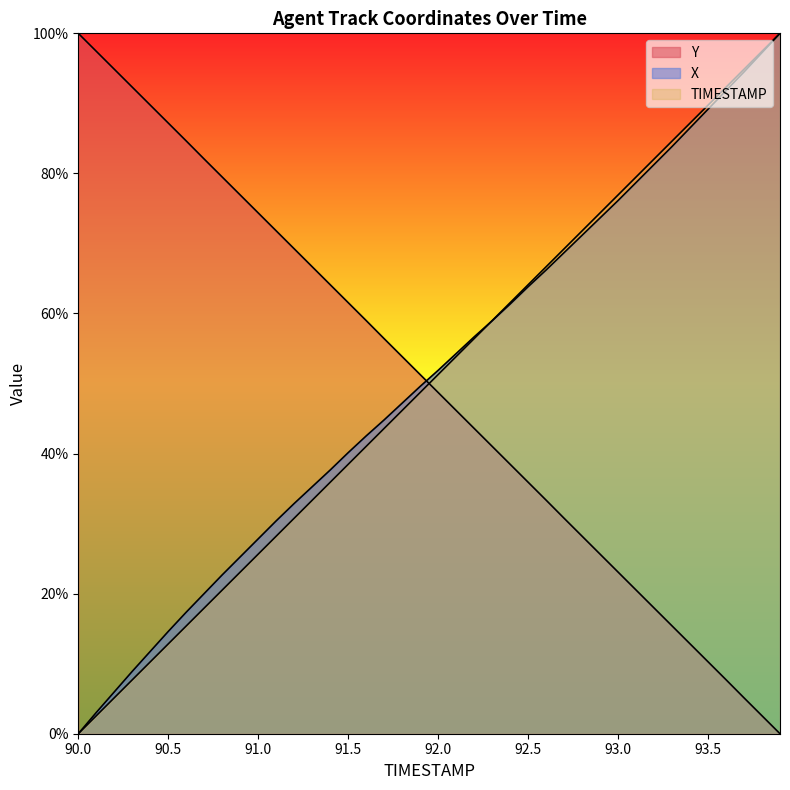

Which series ends up on top after the final intersection of Y and X?

X